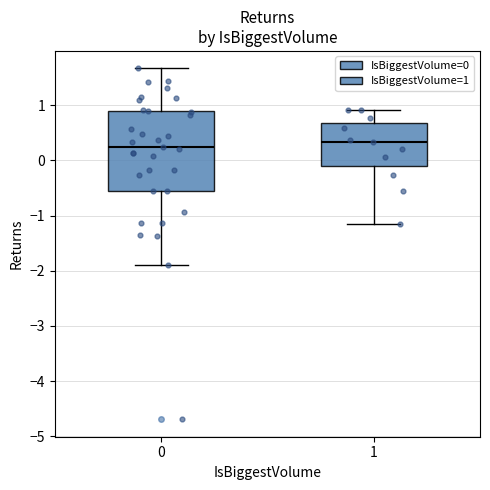

Reading left to right, transcribe this box plot: for each box, give where its median line is, the range the box spans, and where its two whiskers end, as read against the y-axis. The values are not printed on the chart, so give them approximately, as read against the axis.

0: median 0.2, box -0.6 to 0.9, whiskers -1.9 to 1.7
1: median 0.3, box -0.1 to 0.7, whiskers -1.2 to 0.9